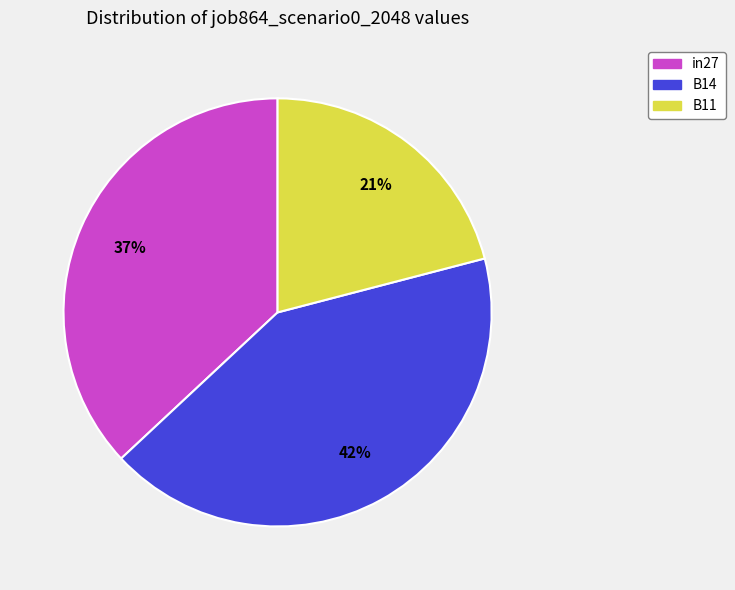

To the nearest percent, what is the average slice percentage?

33%